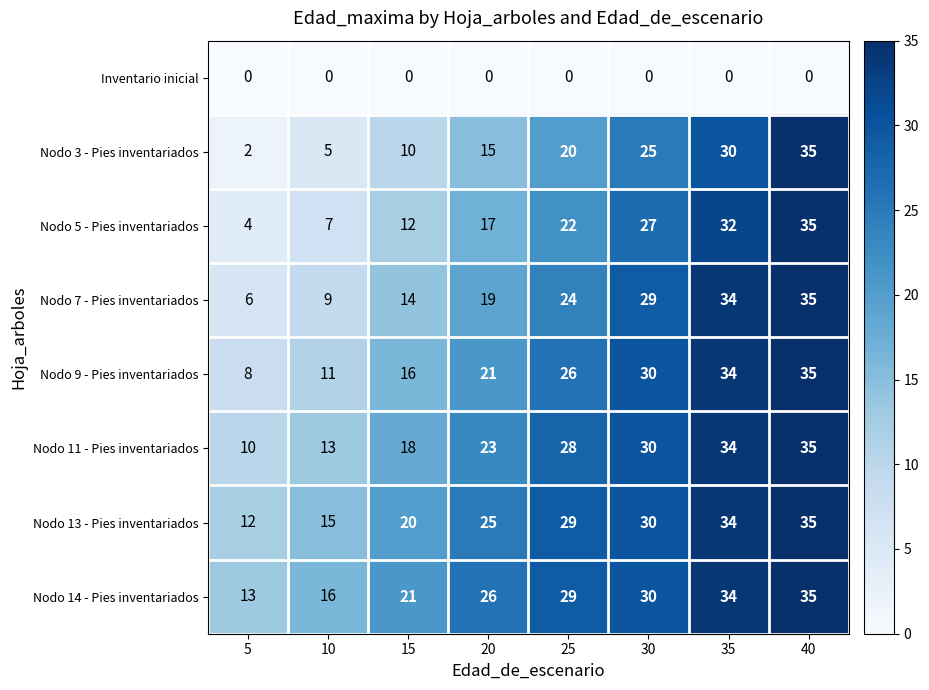

What is the maximum value shown in the chart?

35